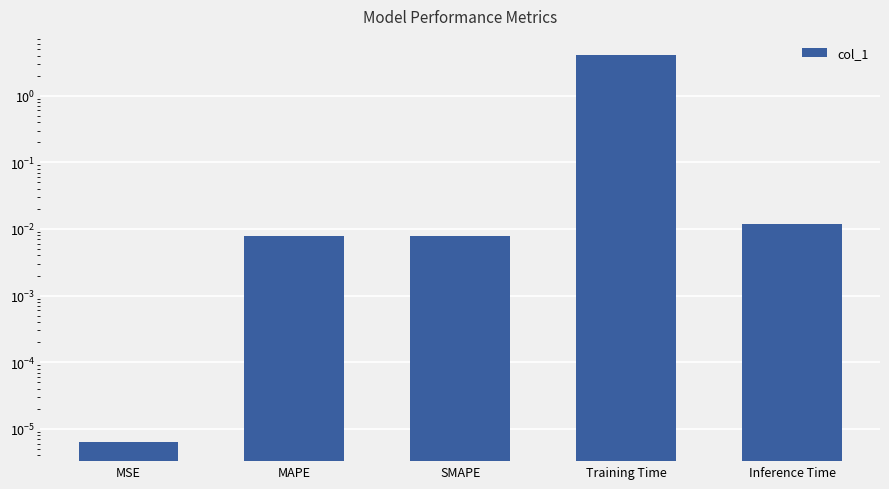

Rank the categories by value from lowest to highest.

MSE, SMAPE, MAPE, Inference Time, Training Time